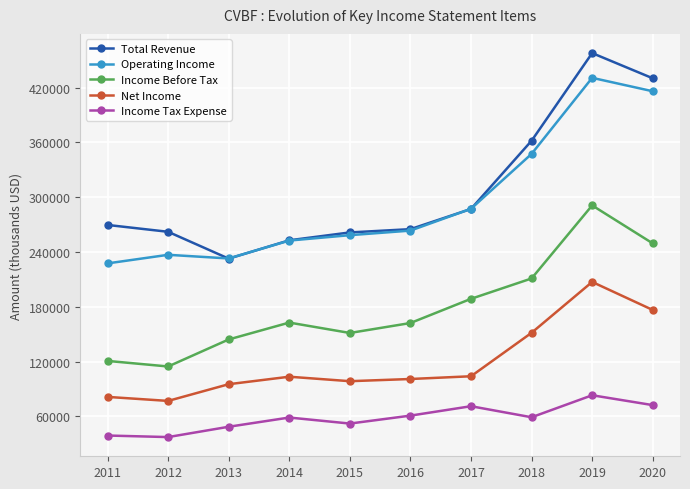

The value of Net Income at 2016 is 23522. True or false?

False